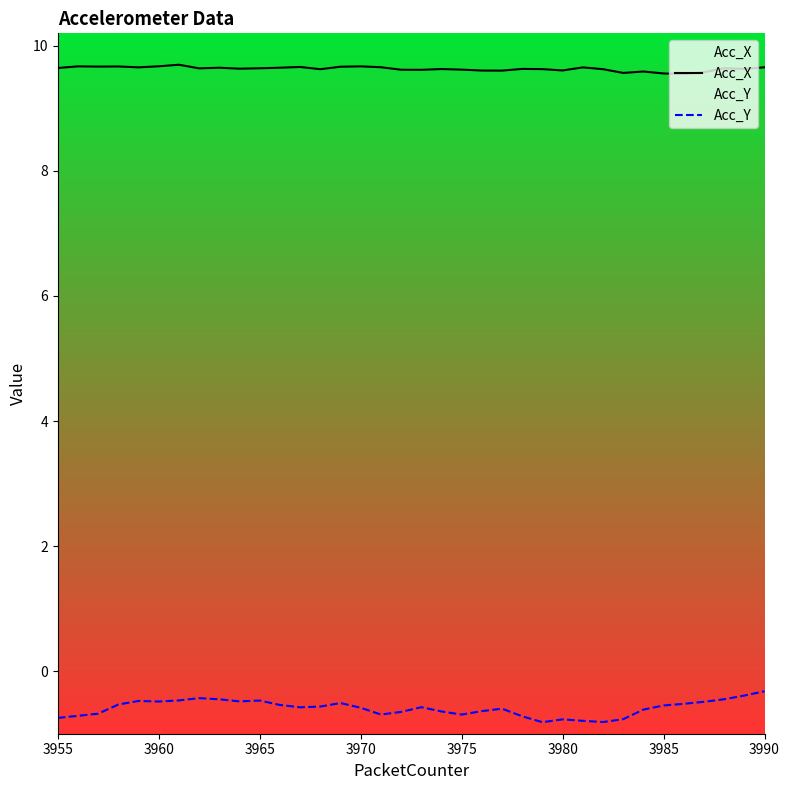

What is the difference between the maximum and minimum values in the Acc_Y series?

0.5